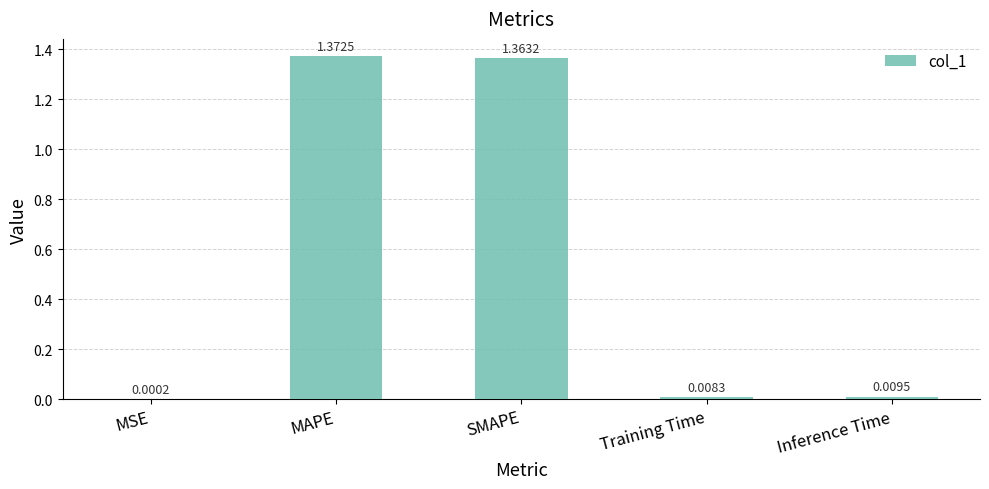

Between SMAPE and Training Time, which is larger?

SMAPE